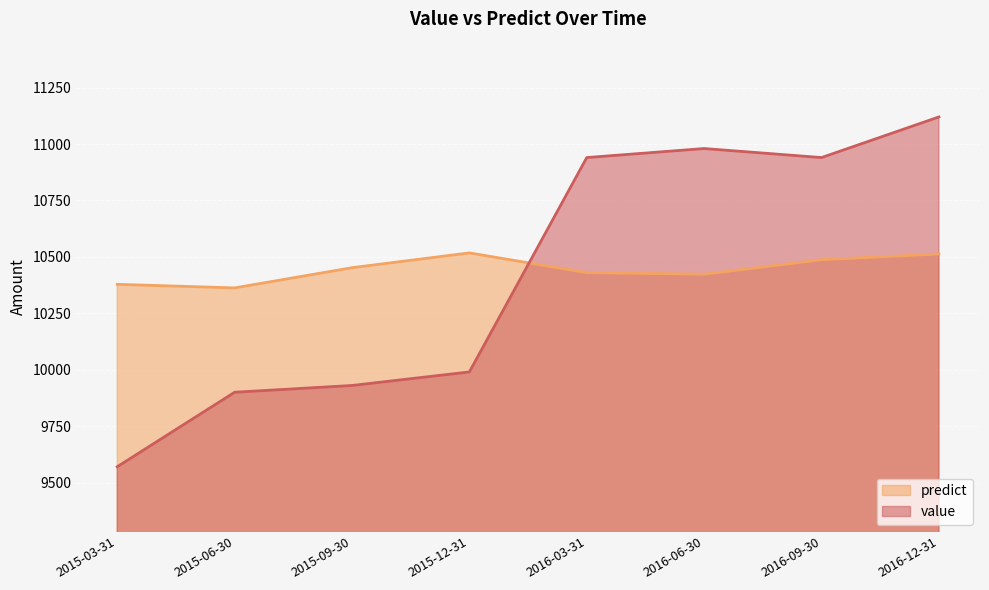

List the series in order of their overall mean, highest first.

predict, value